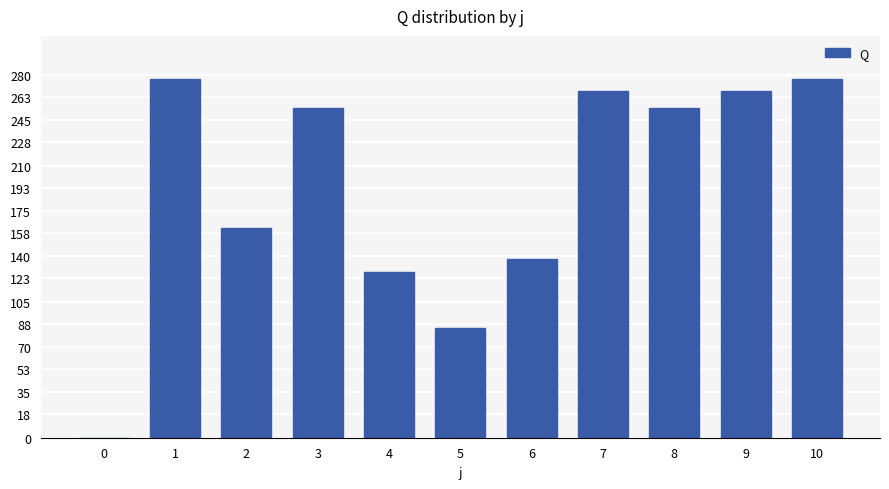

The value at 3 is 254.0. True or false?

True